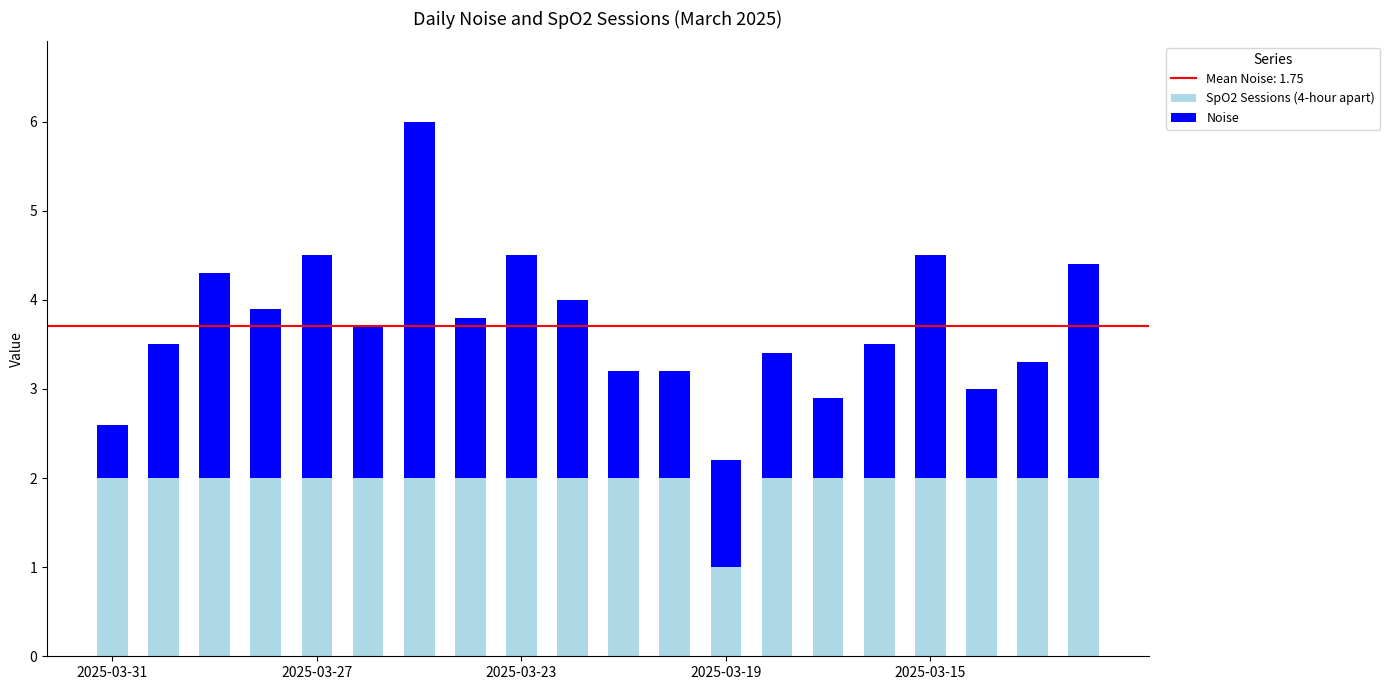

What is the difference between the second highest and minimum values in the SpO2 Sessions (4-hour apart) series?

1.0